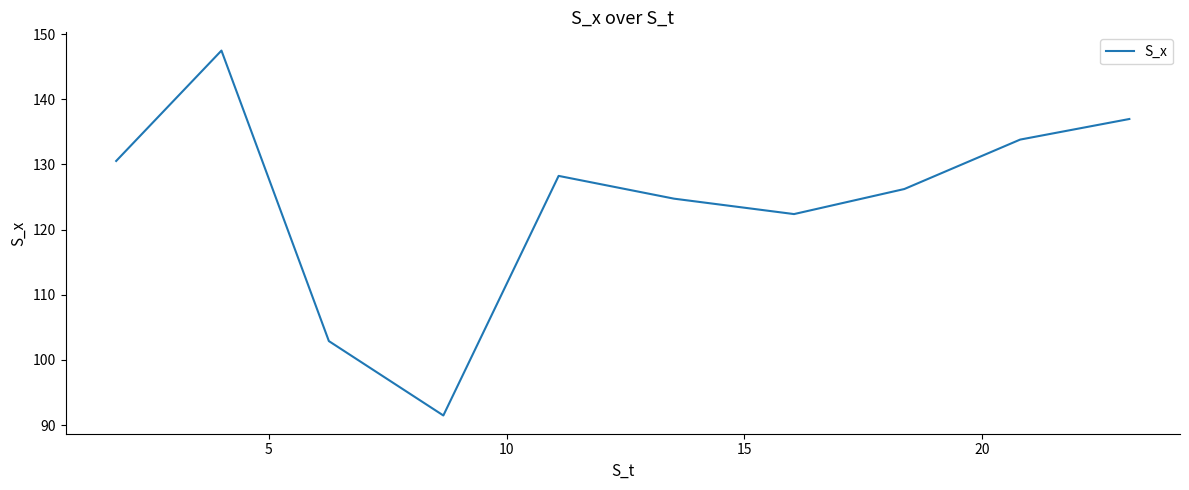

How many values are below 128?

5